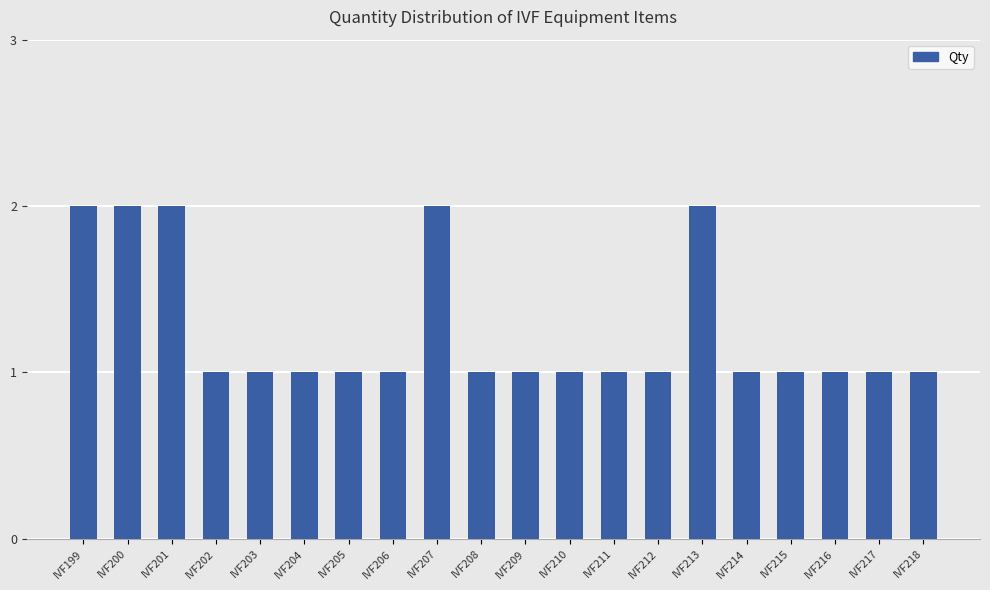

How many bars are there in total?

20